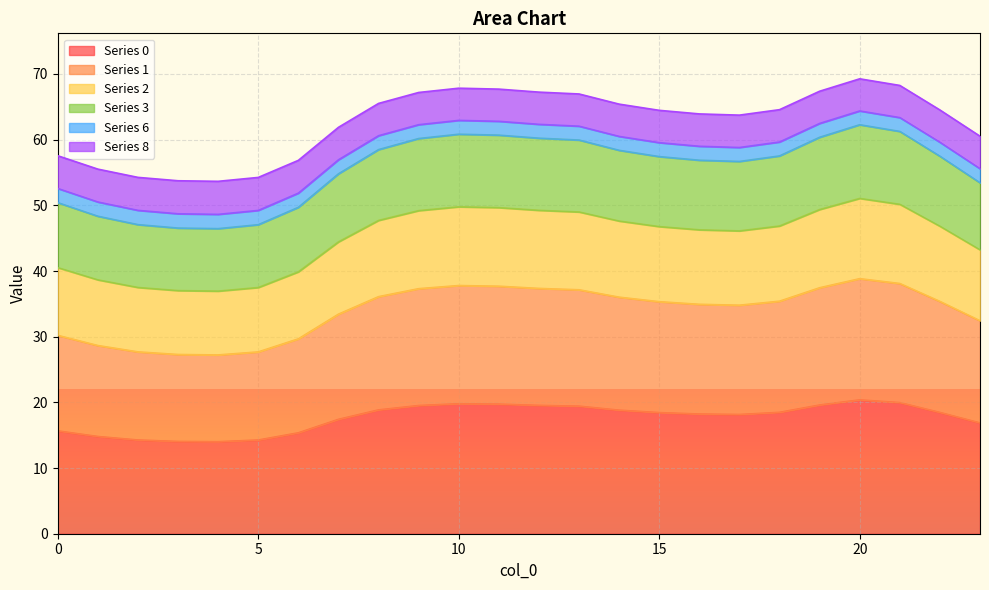

What is the minimum value for Series 0?

14.0